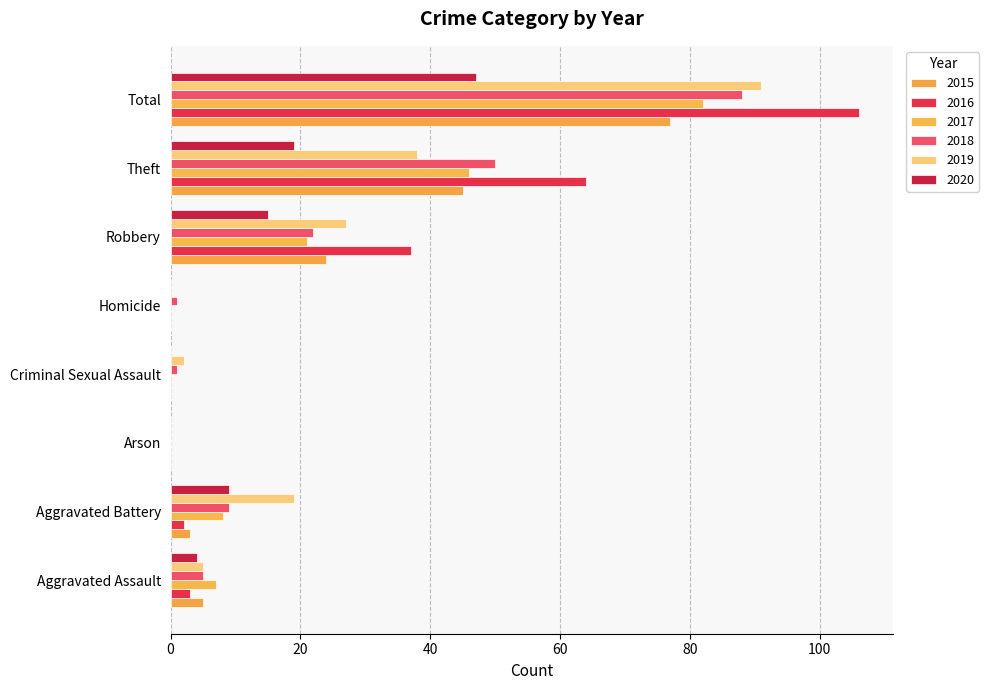

Count the number of data series in this chart.

6